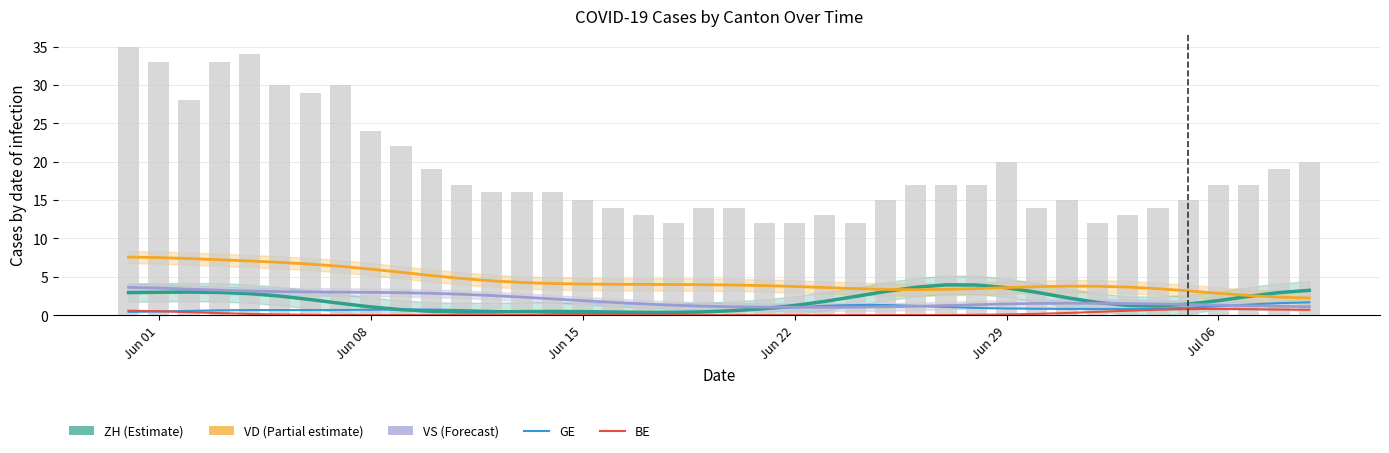

At how many categories does at least one series exceed 19?

12